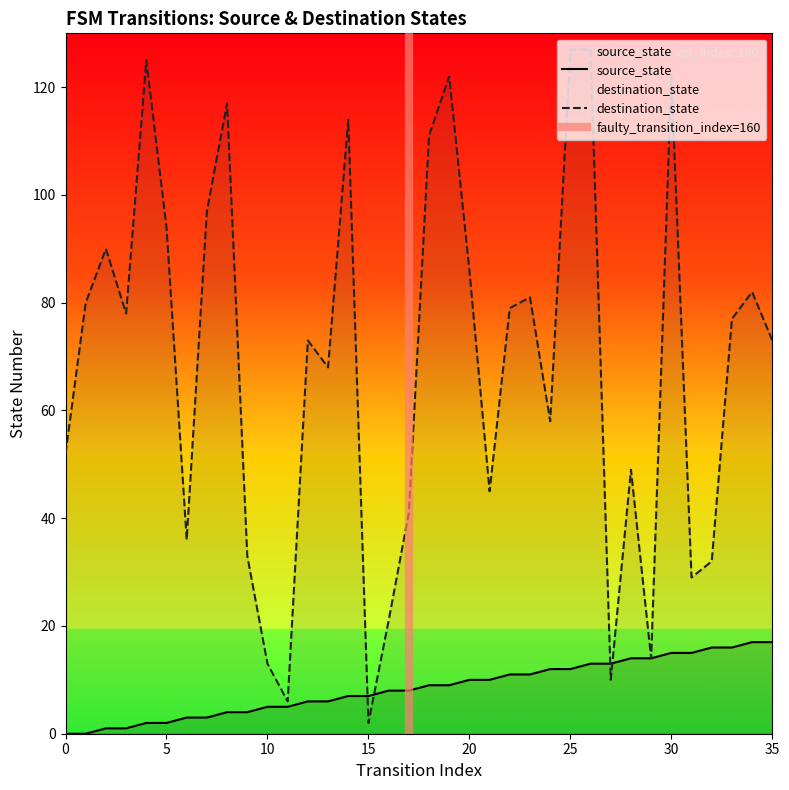

Which series has the largest range (max minus min)?

destination_state